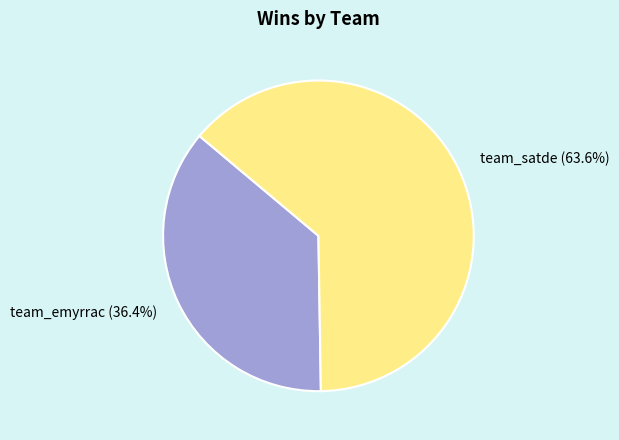

What percentage is the team_satde slice, to the nearest percent?

64%